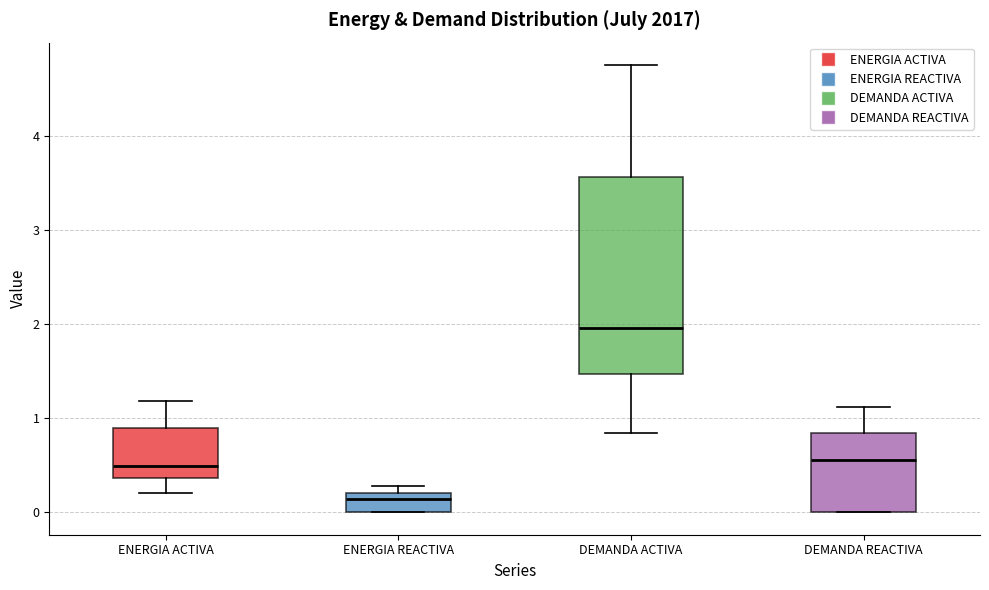

Reading left to right, transcribe this box plot: for each box, give where its median line is, the range the box spans, and where its two whiskers end, as read against the y-axis. The values are not printed on the chart, so give them approximately, as read against the axis.

ENERGIA ACTIVA: median 0.5, box 0.4 to 0.9, whiskers 0.2 to 1.2
ENERGIA REACTIVA: median 0.1, box 0.0 to 0.2, whiskers 0.0 to 0.3
DEMANDA ACTIVA: median 2.0, box 1.5 to 3.6, whiskers 0.8 to 4.8
DEMANDA REACTIVA: median 0.6, box 0.0 to 0.8, whiskers 0.0 to 1.1